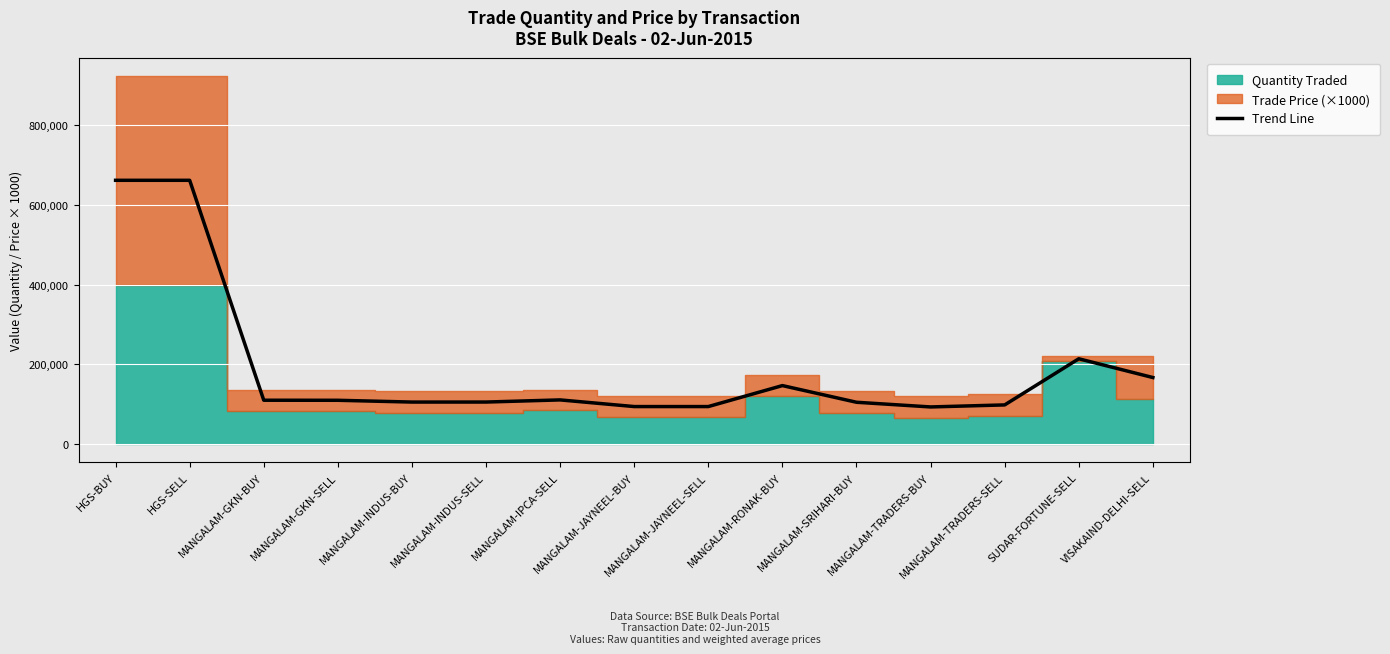

What position from the right is VISAKAIND-DELHI-SELL?

1